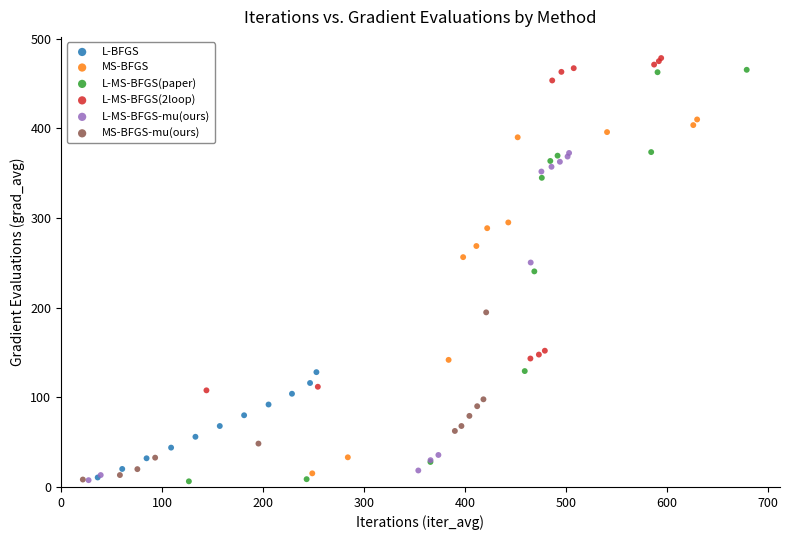

Which series has the widest spread of Y values?

L-MS-BFGS(paper)